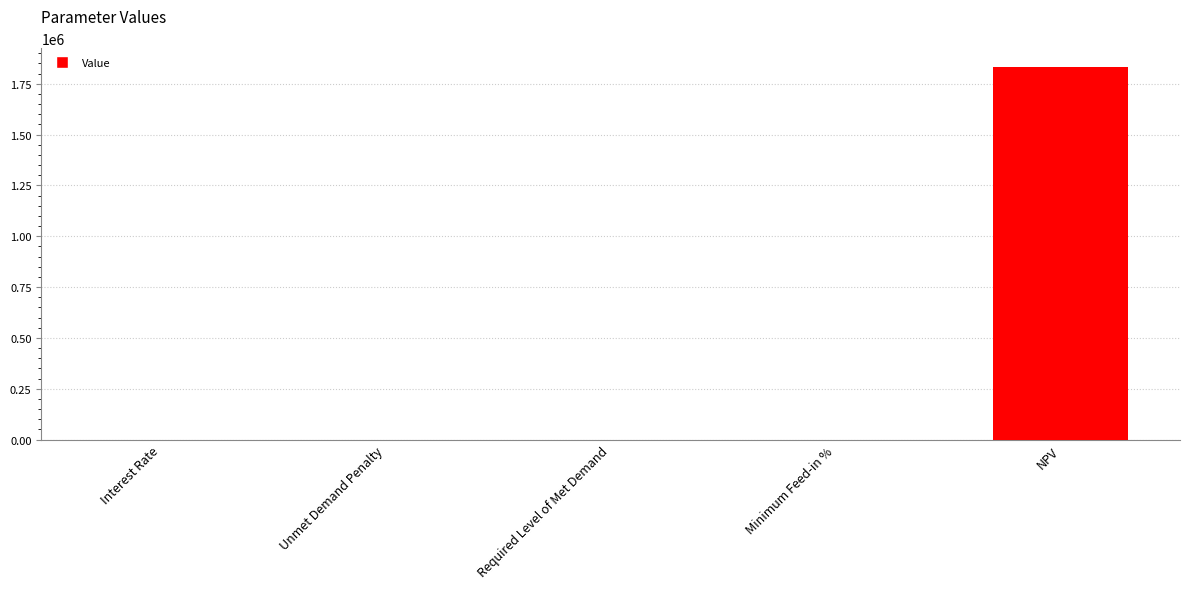

Count the number of data series in this chart.

1